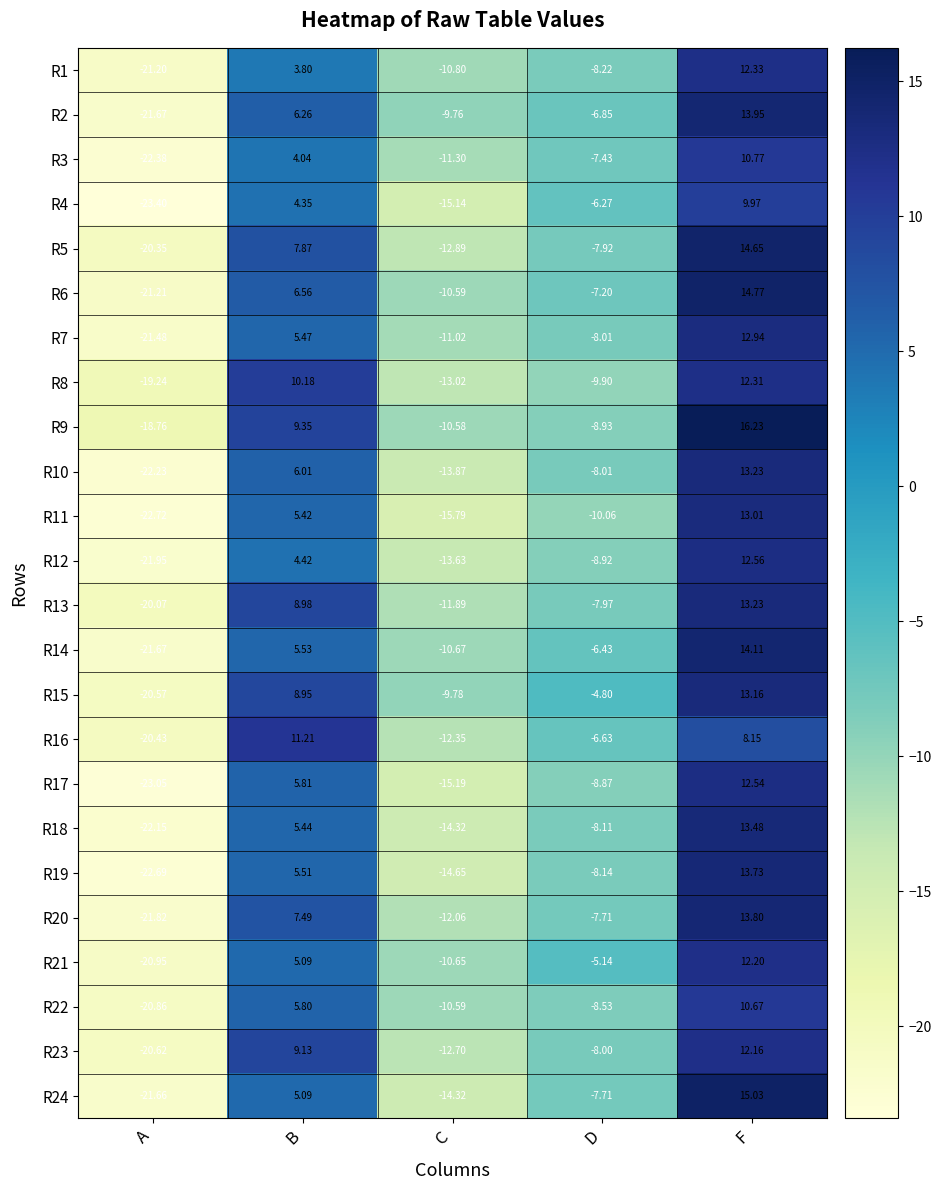

Where is R19 nearest to the value -4?

D